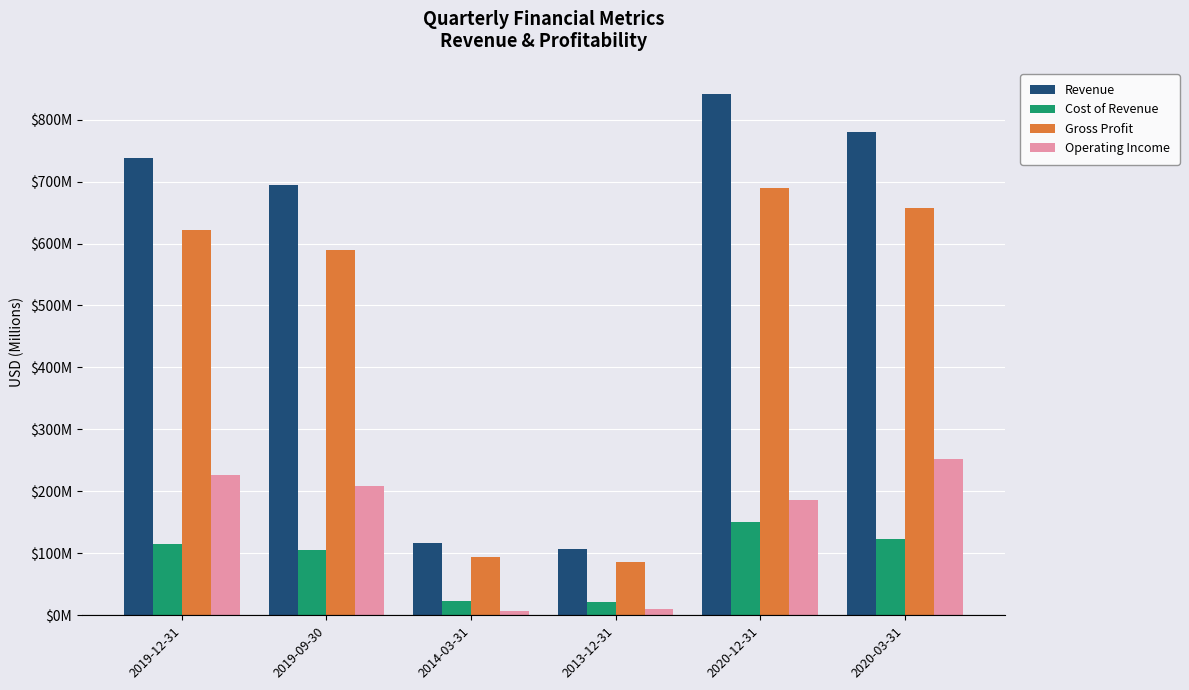

What is the highest value of the Gross Profit series?

690.3